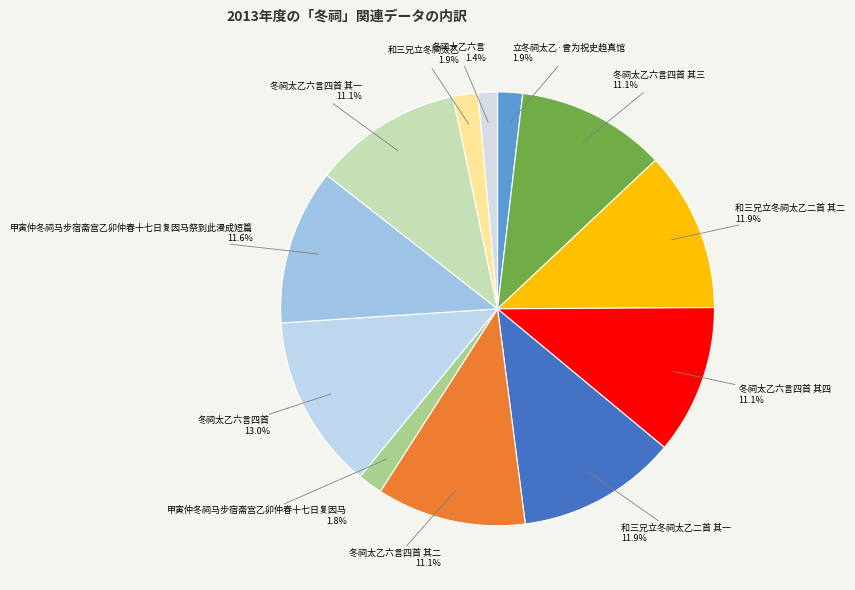

Does any single category account for the majority?

No